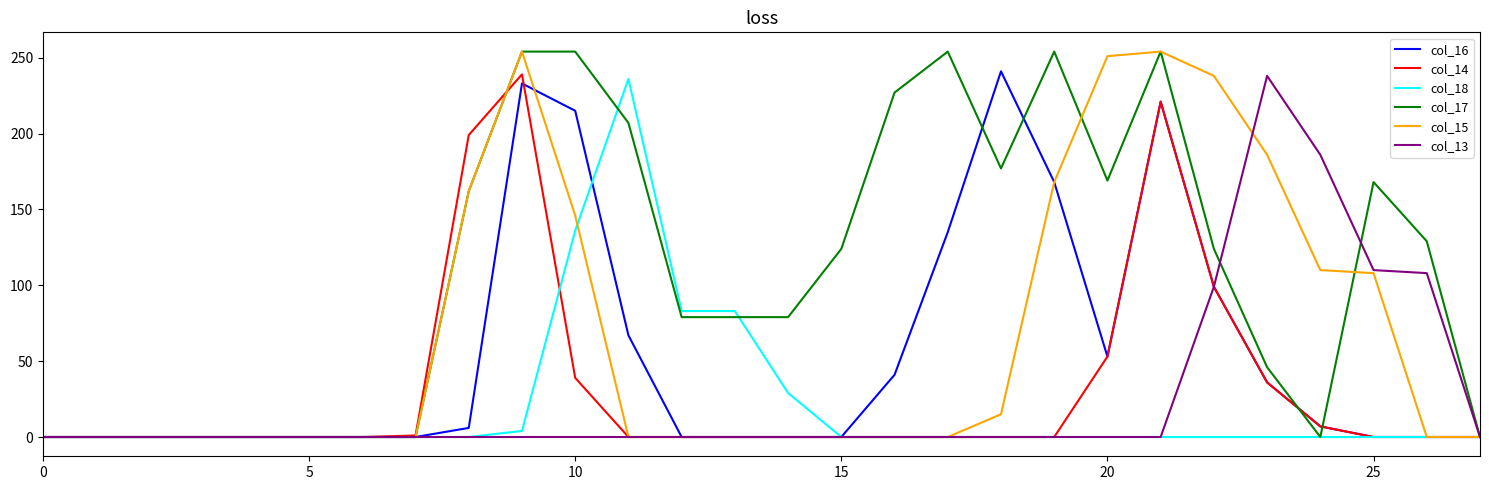

What is the difference between the maximum and minimum values in the col_18 series?

236